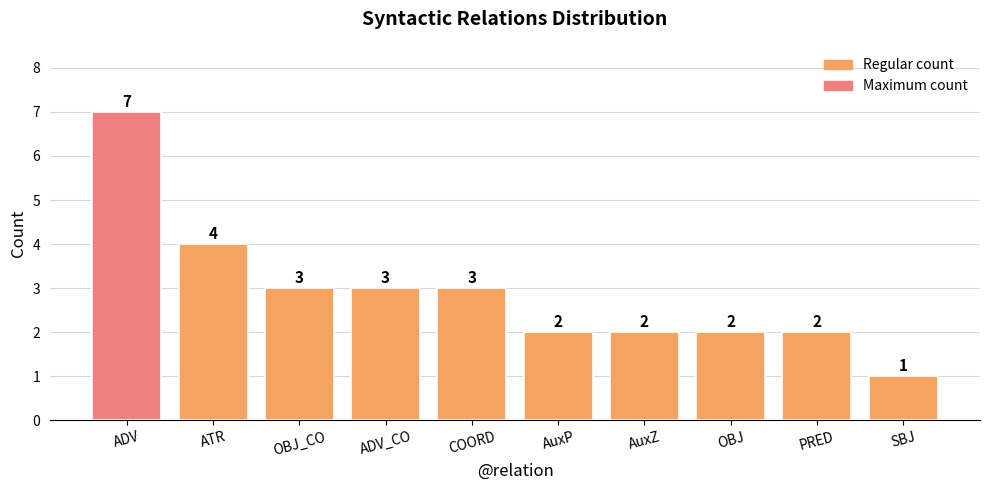

Which label corresponds to the largest value in the chart?

ADV